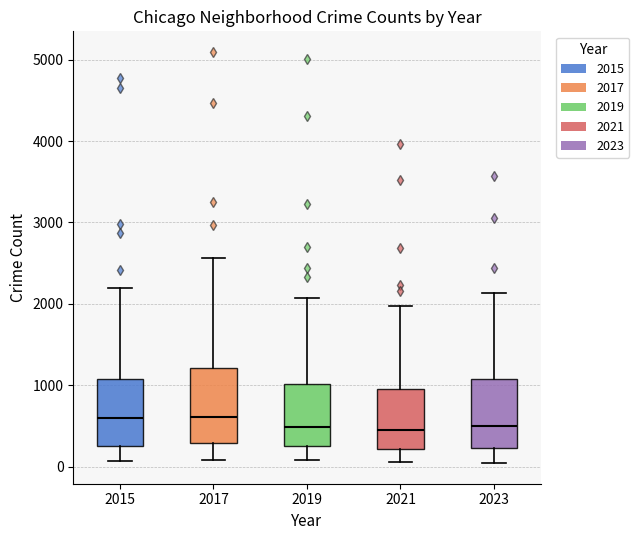

Reading left to right, read every box against the y-axis: the position of its median line, the range the box covers, and the ends of its whiskers. The values are not printed on the chart, so give them approximately, as read against the axis.

2015: median 600, box 300 to 1100, whiskers 100 to 2200
2017: median 600, box 300 to 1200, whiskers 100 to 2600
2019: median 500, box 300 to 1000, whiskers 100 to 2100
2021: median 500, box 200 to 900, whiskers 100 to 2000
2023: median 500, box 200 to 1100, whiskers 0 to 2100